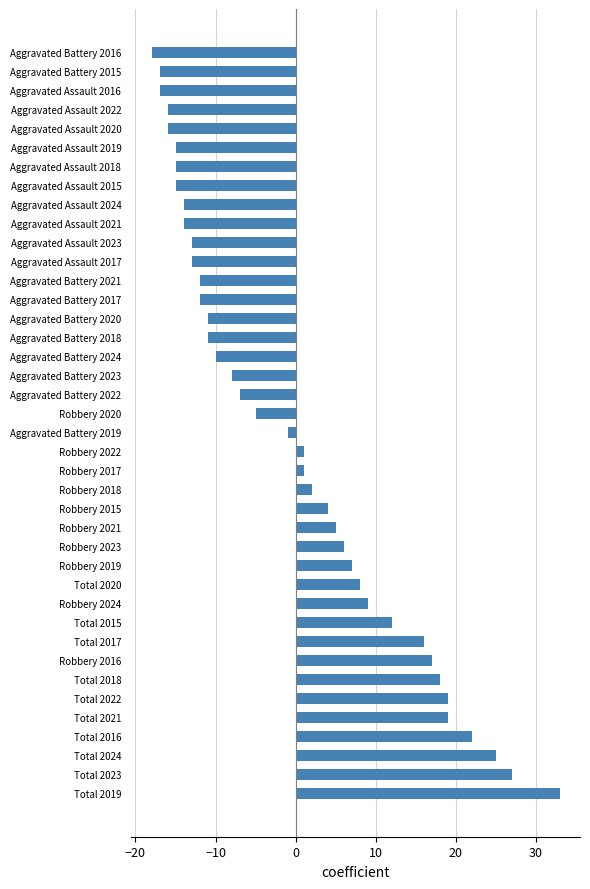

Which label corresponds to the largest value in the chart?

Total 2019